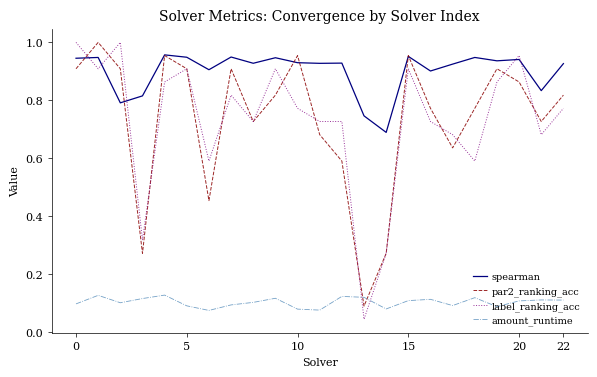

Which series has the largest range (max minus min)?

label_ranking_acc